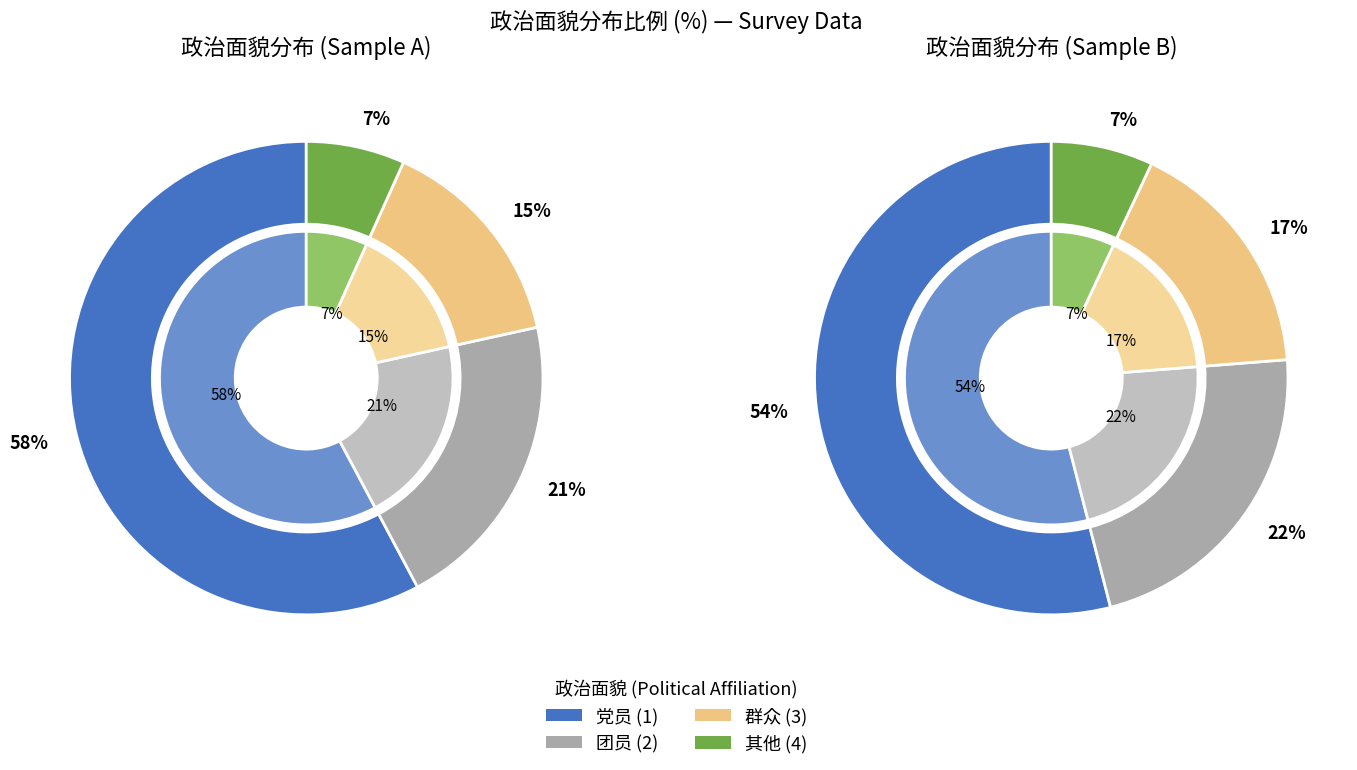

What is the smallest slice in the pie chart?

4